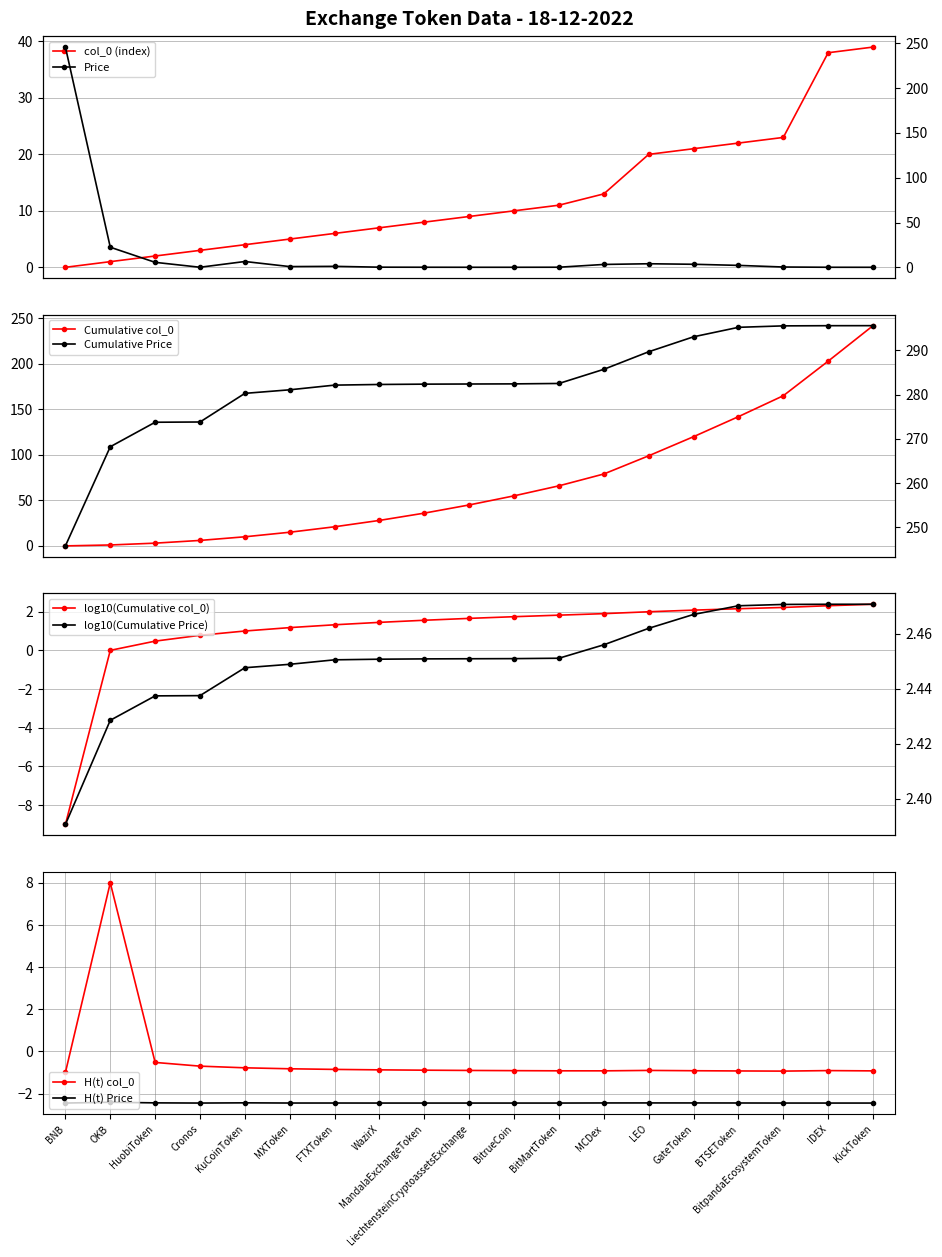

True or false: col_0 and Price cross at least once.

True